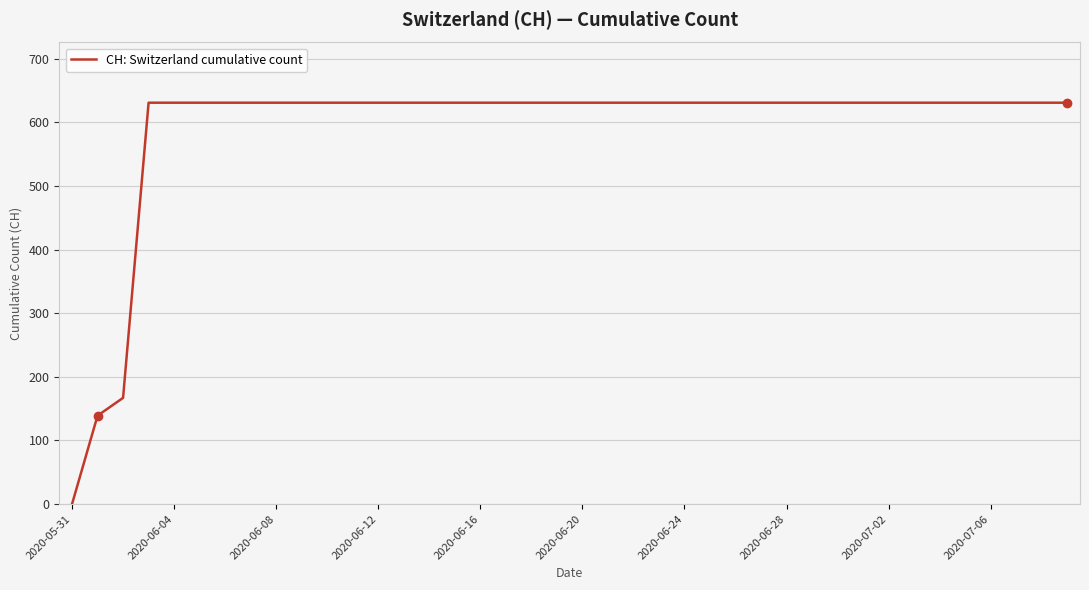

What is the difference between the maximum and minimum values?

631